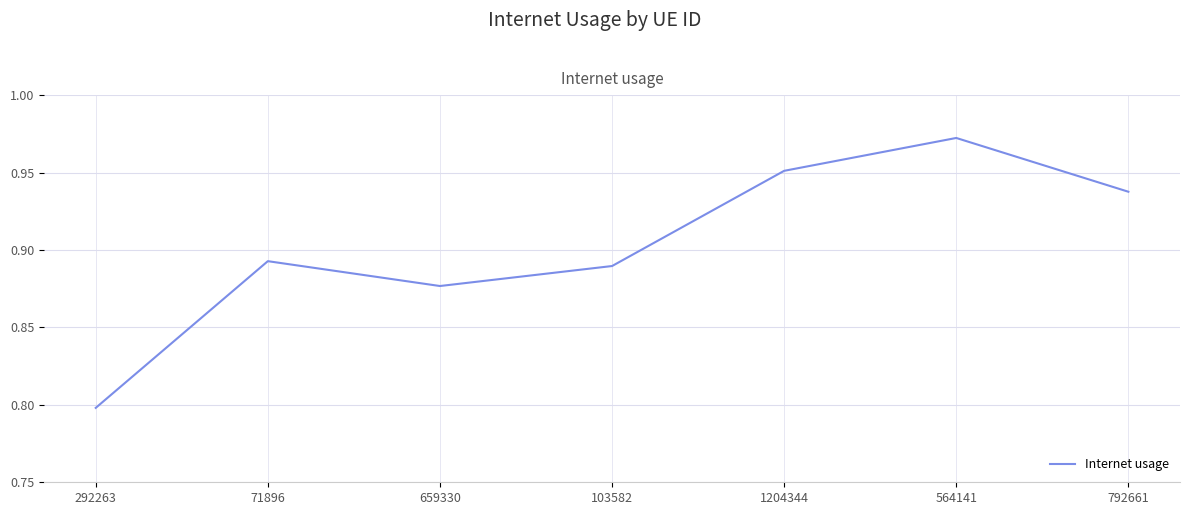

List the labels in order of value, largest first.

564141, 1204344, 792661, 71896, 103582, 659330, 292263